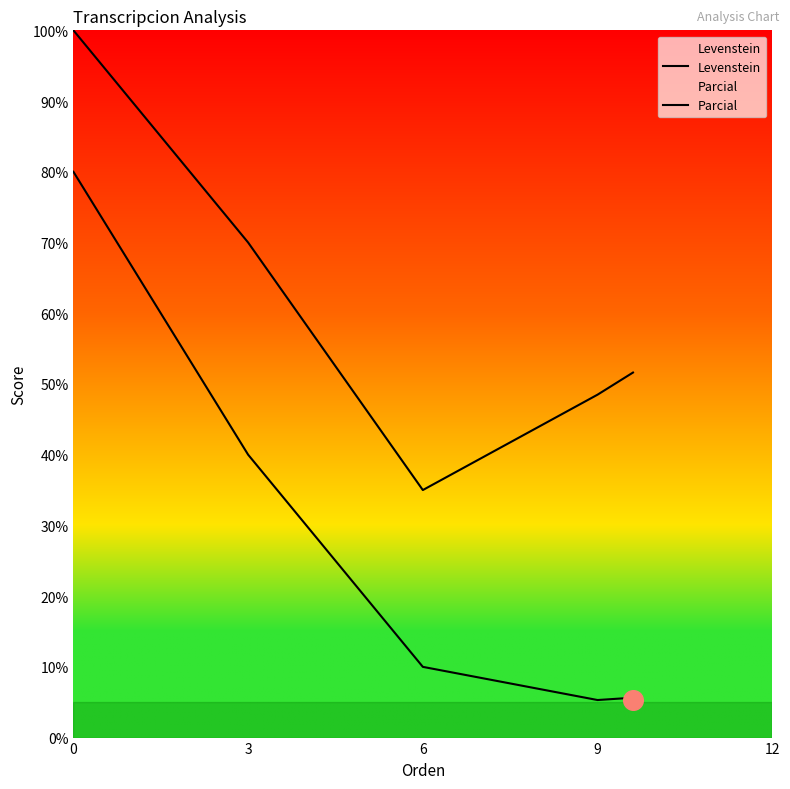

Which series contains the highest Y value?

Parcial